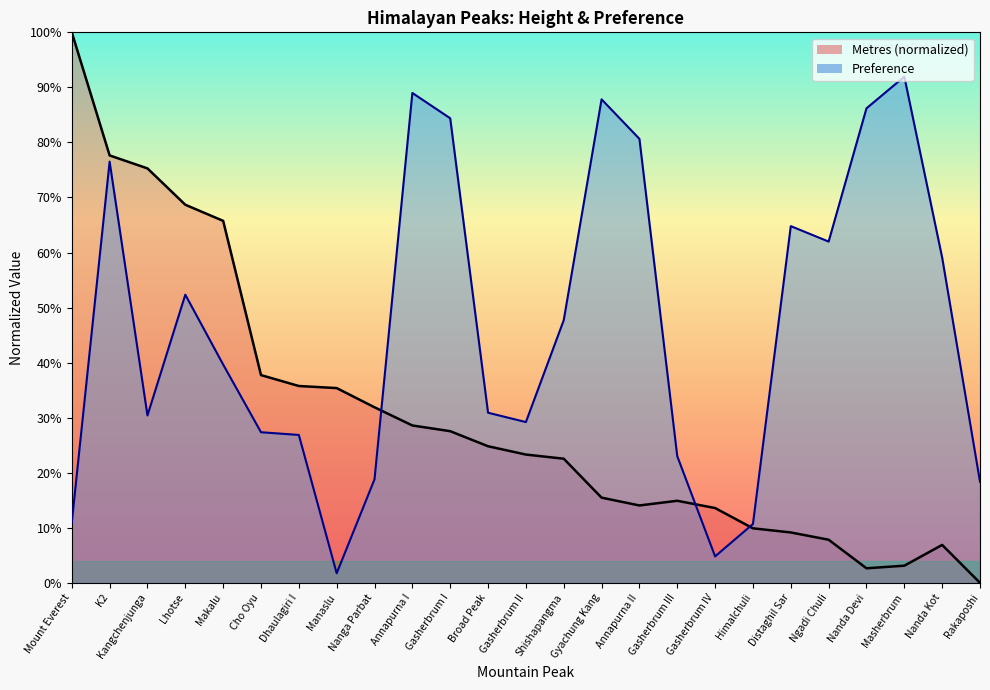

What value does the Metres series have at Gasherbrum II?

0.2